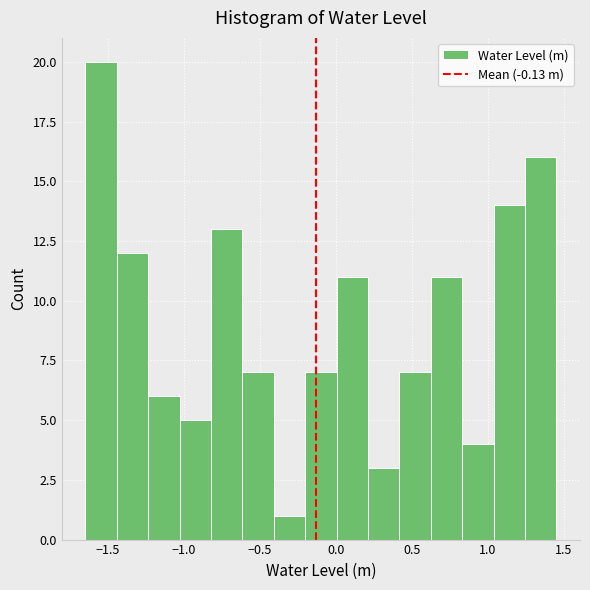

What is the height of the bar covering -0.60 to -0.40 on the x-axis? Neither the bar edges nor the heights are printed on the chart, so give them approximately, as read against the axes.

7